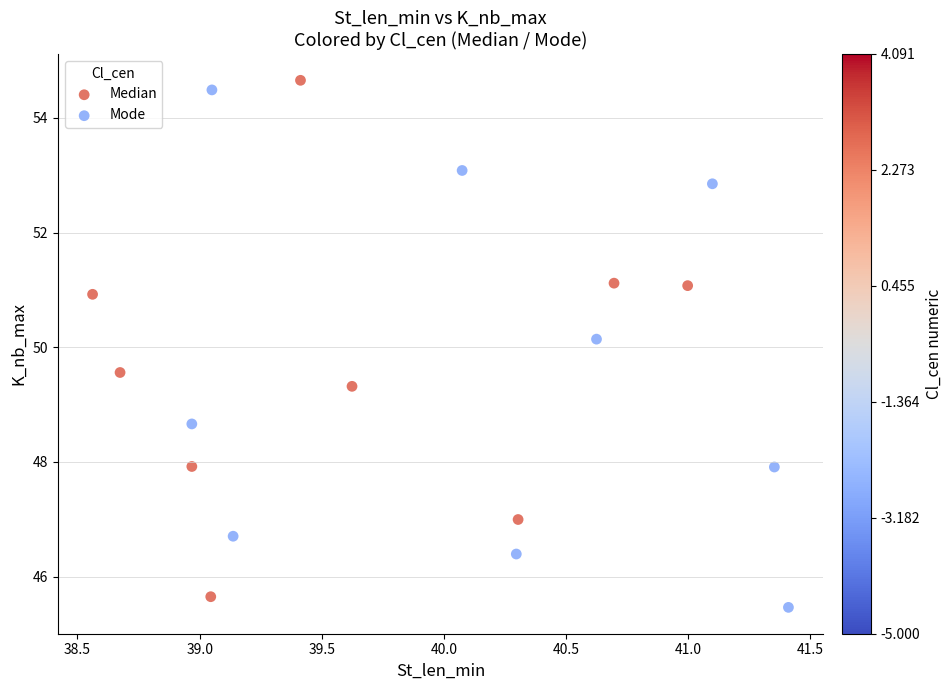

What are all the series names shown in the legend?

Median, Mode